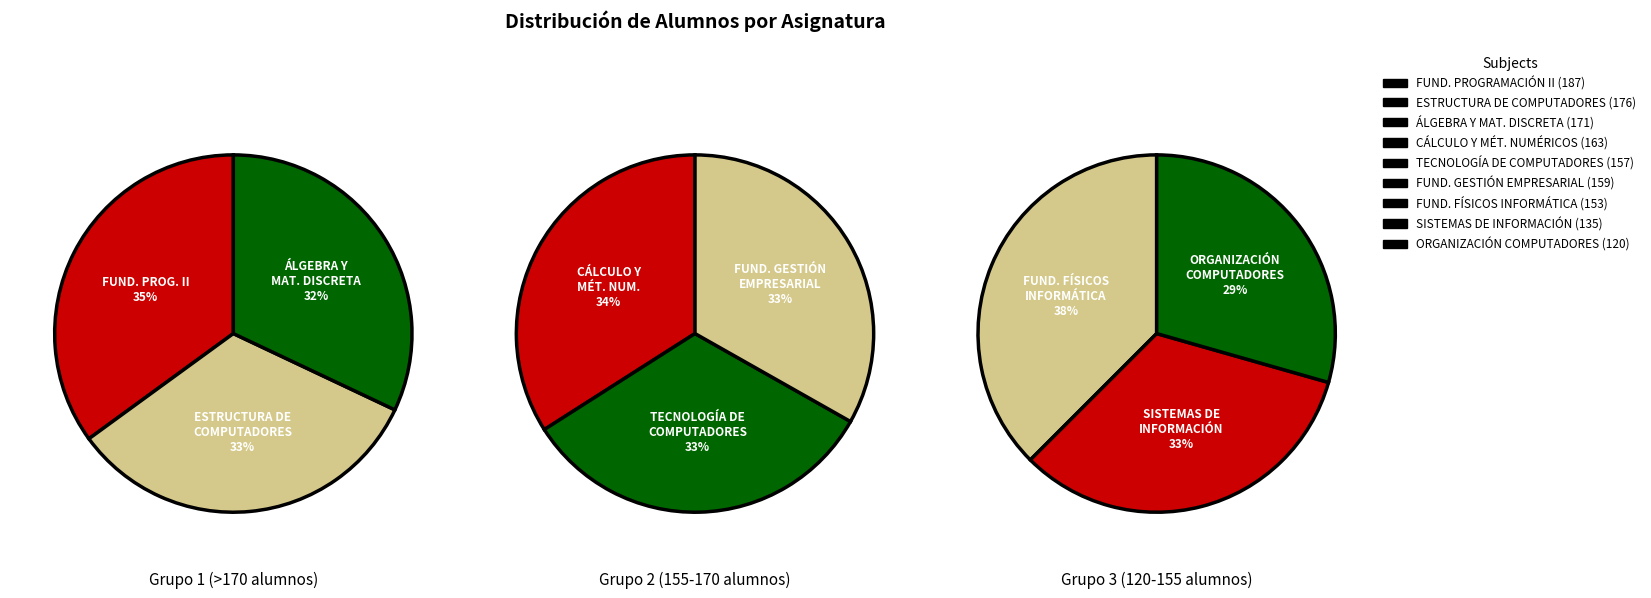

The TECNOLOGÍA DE COMPUTADORES slice represents 10% of the pie. True or false?

True